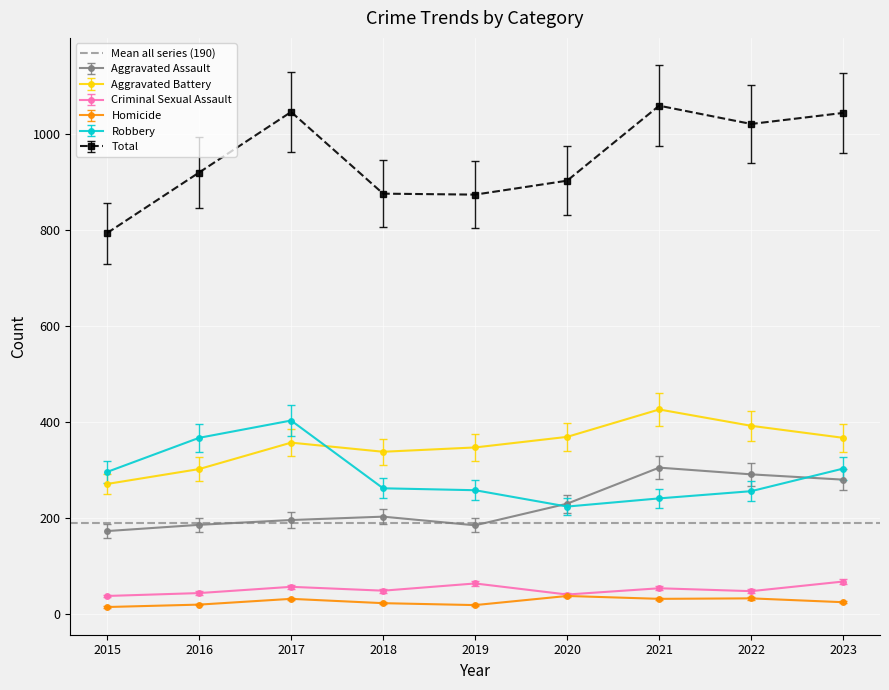

At which category is the sum across all series the highest?

2021